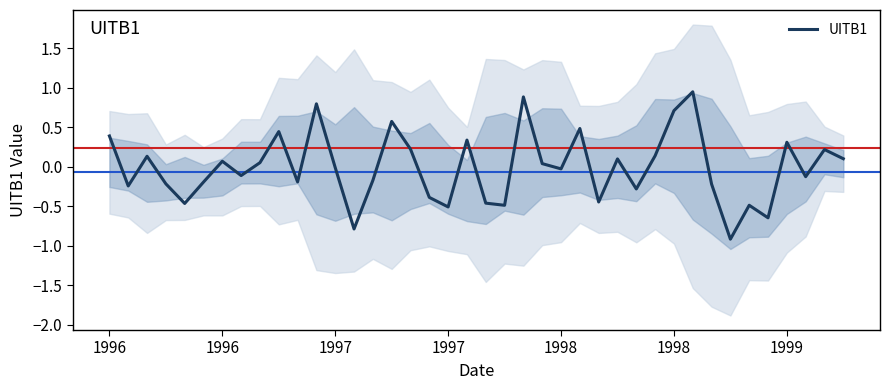

Is this an area chart (filled region under the line)?

No